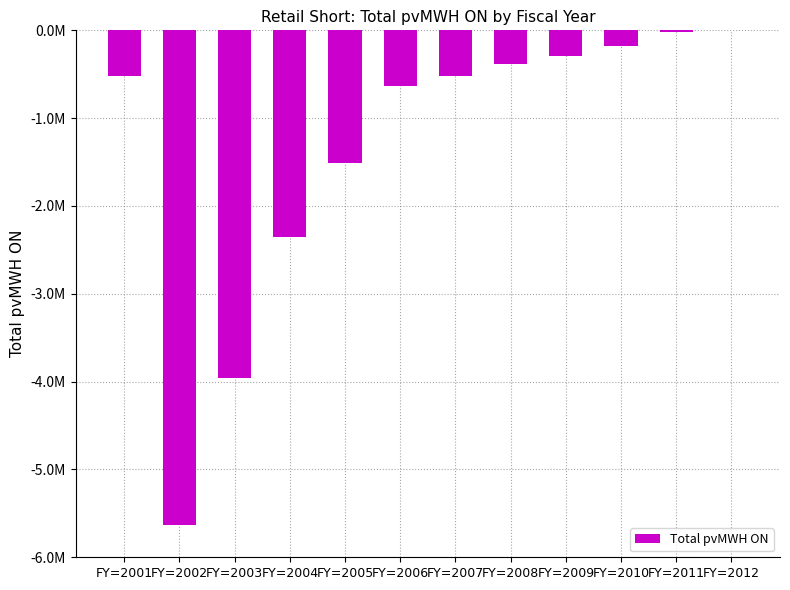

How many values are below zero?

11